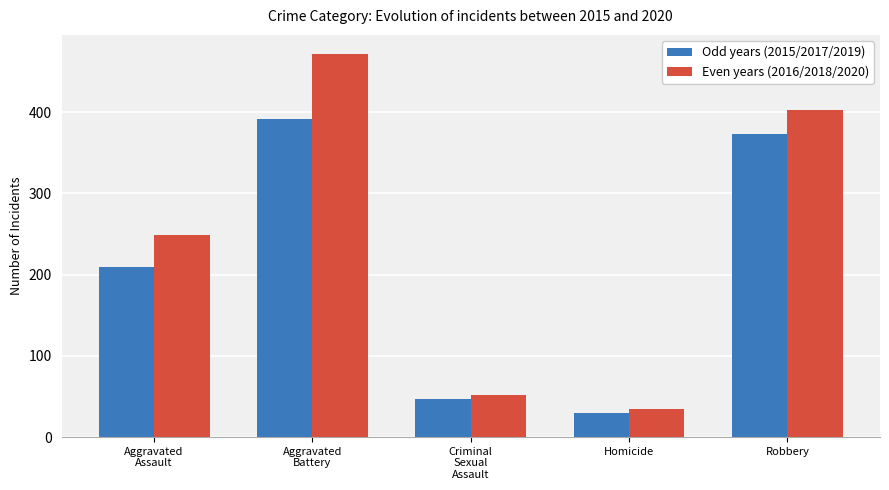

What is the value of the Odd years (2015/2017/2019) bar at the 1st from the left?

209.3